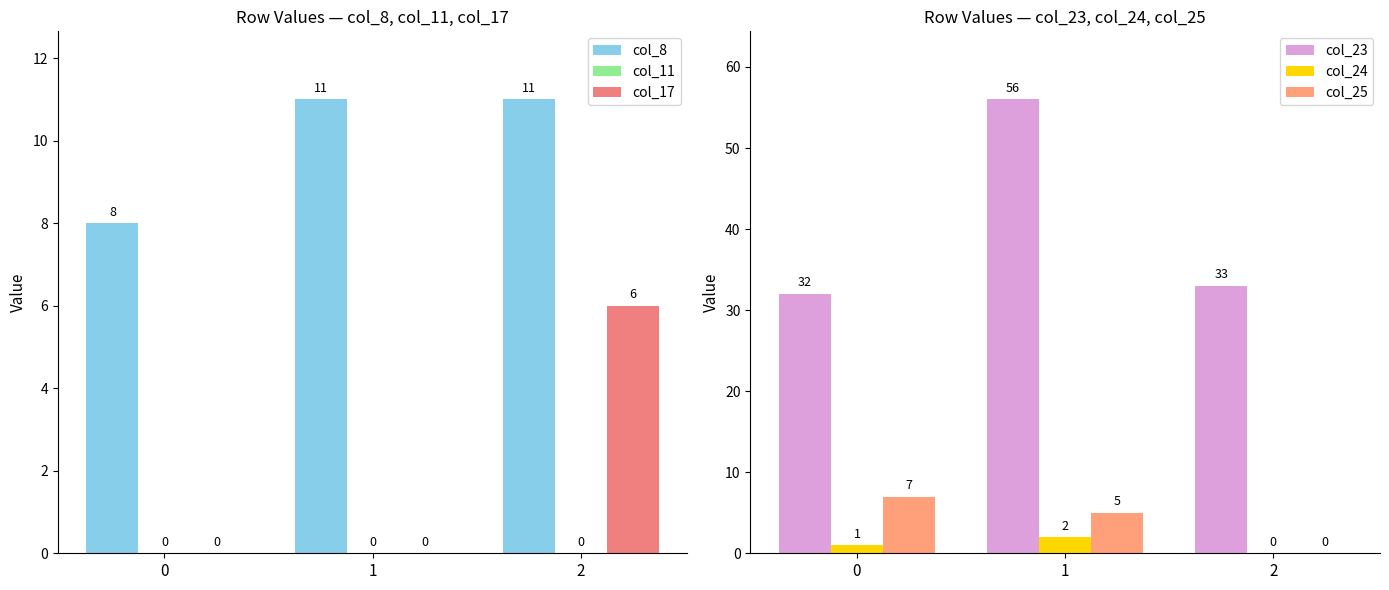

Reading right to left, transcribe all the data shown in this chart.

col_8: 11	11	8
col_11: 0	0	0
col_17: 6	0	0
col_23: 33	56	32
col_24: 0	2	1
col_25: 0	5	7